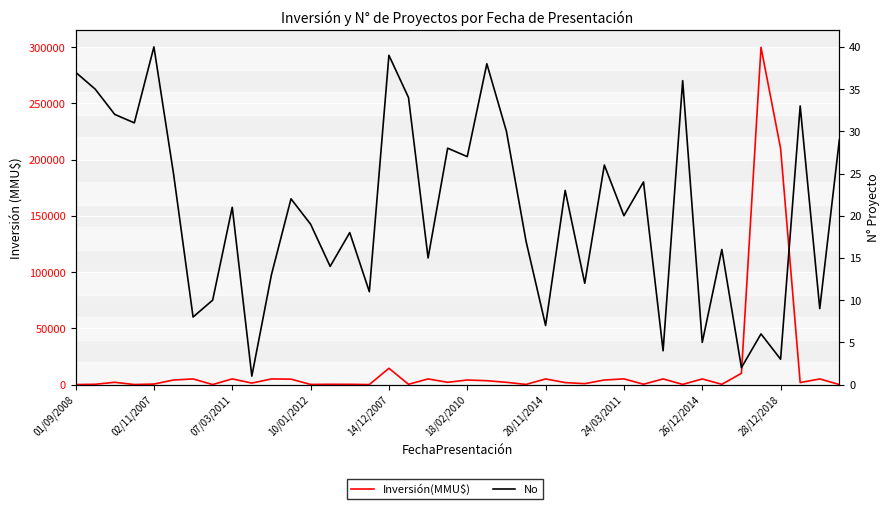

At which category is the sum across all series the highest?

35